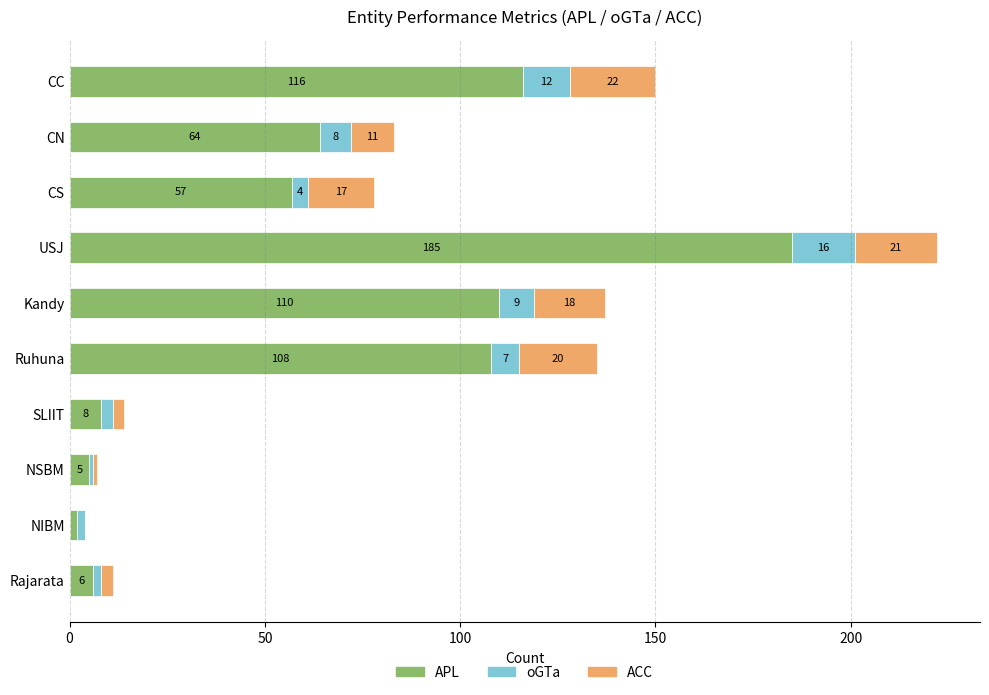

What value does the APL series have at Kandy, to the nearest 10?

110